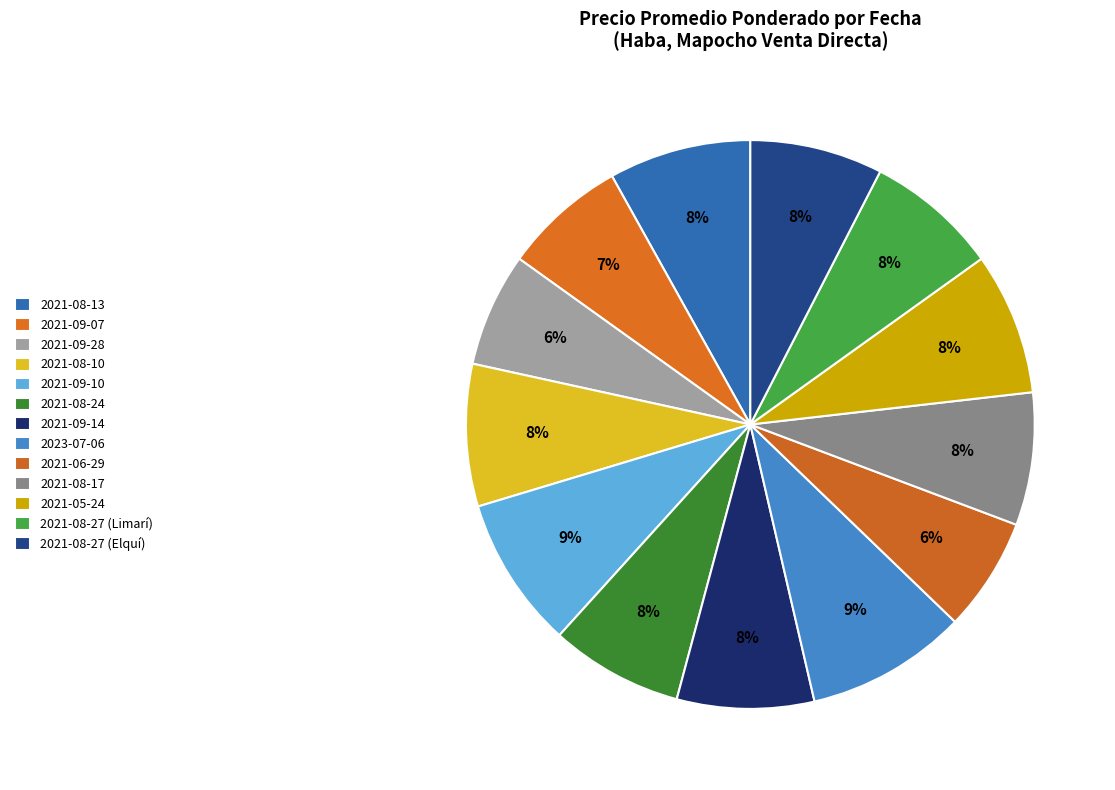

What is the largest slice in the pie chart?

2023-07-06